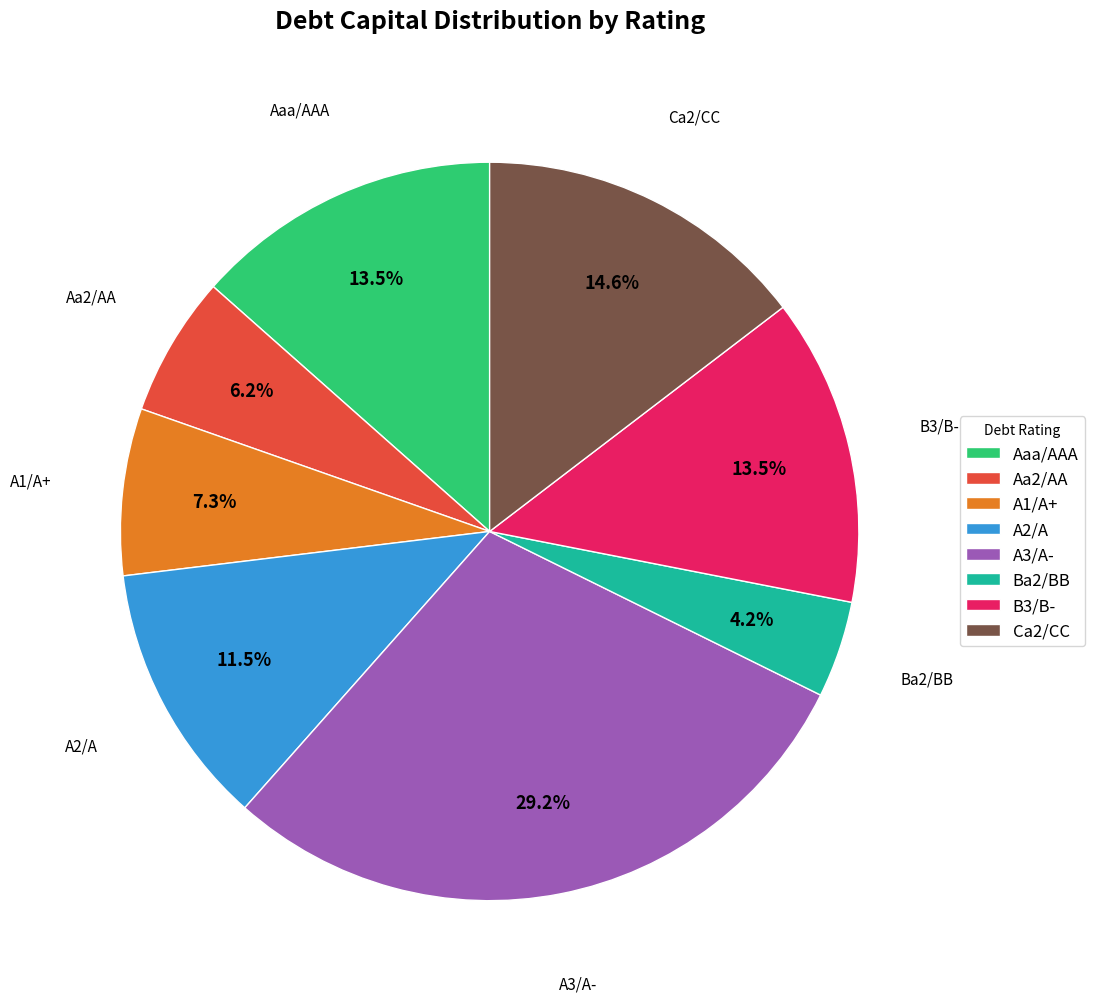

Is there a majority slice in this chart?

No